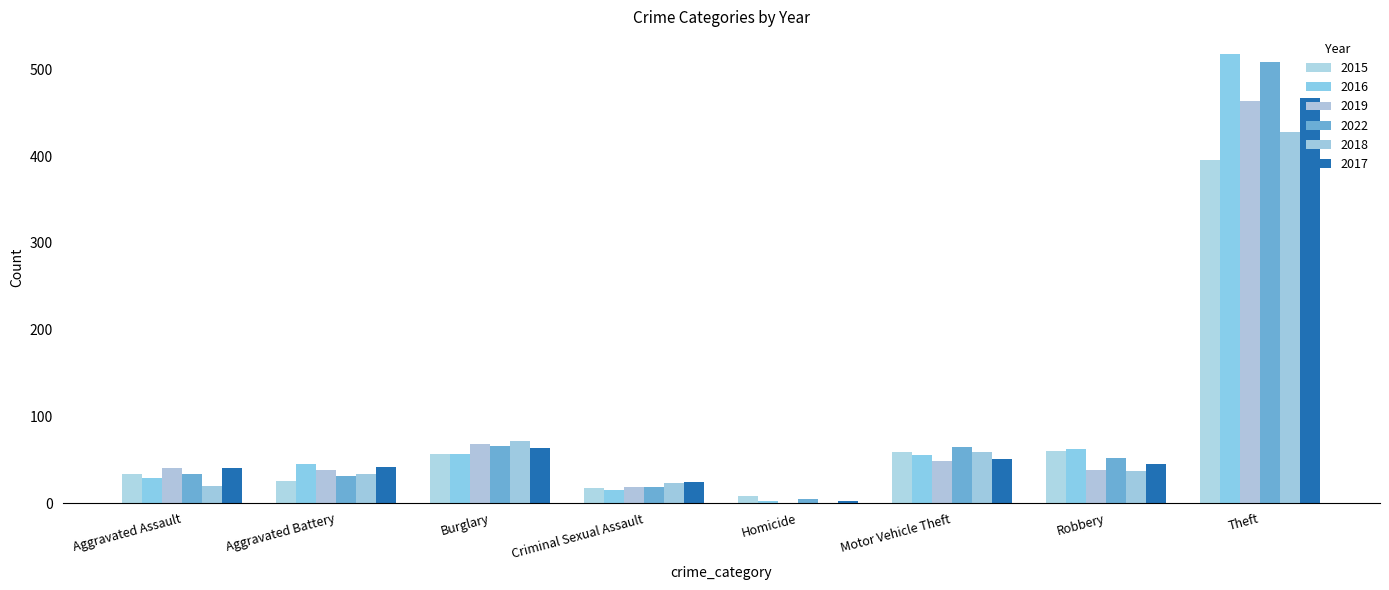

What is the spread (max minus min) of values at Burglary?

16